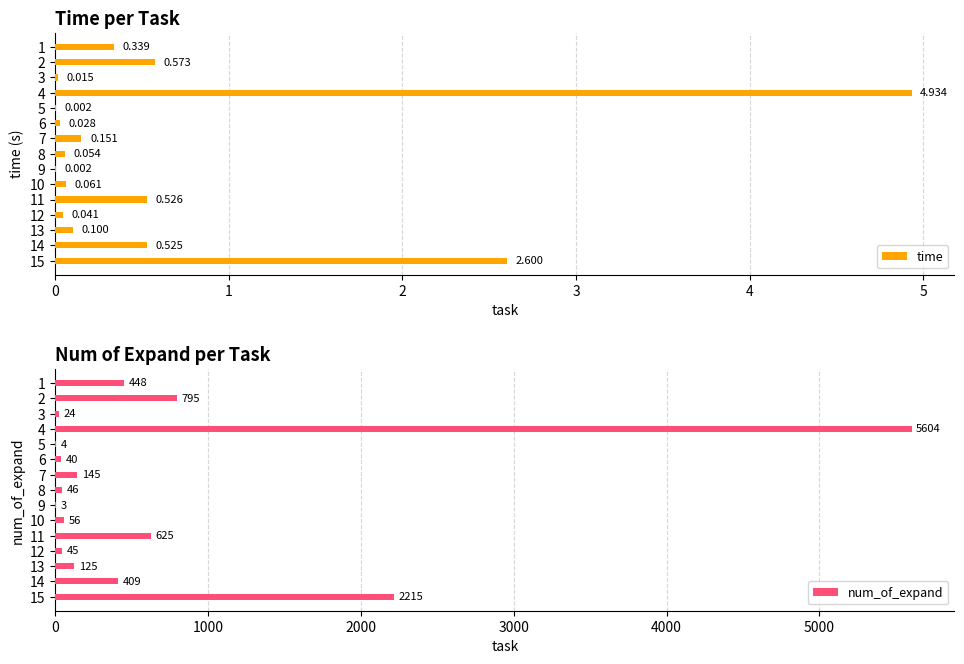

What is the approximate value of num_of_expand at 11?

625